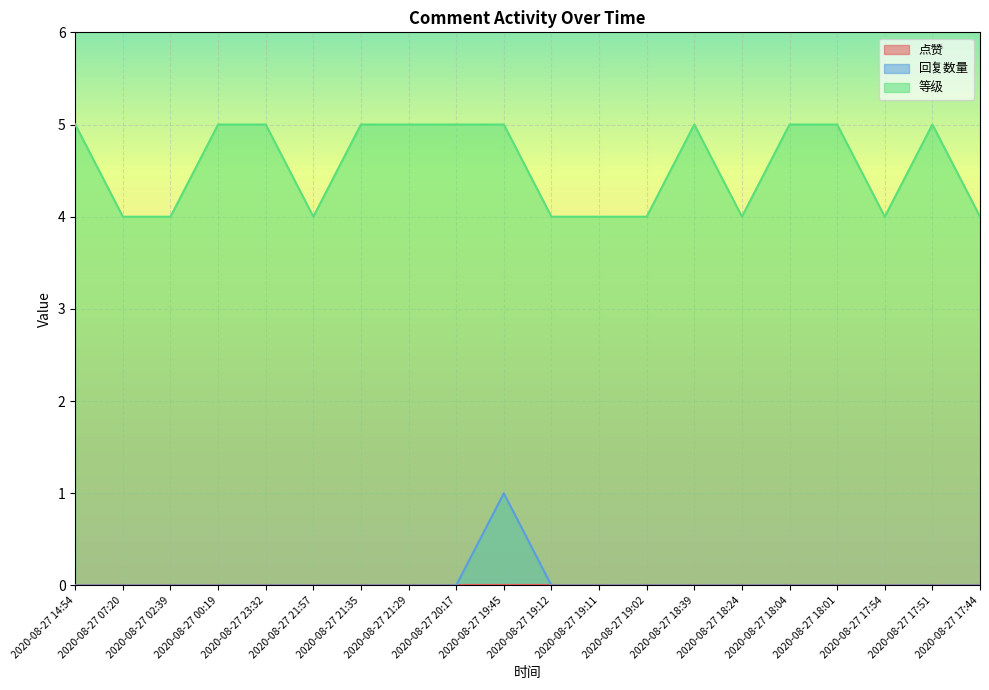

Is it true that 等级 equals 5 at 2020-08-27 23:32?

True